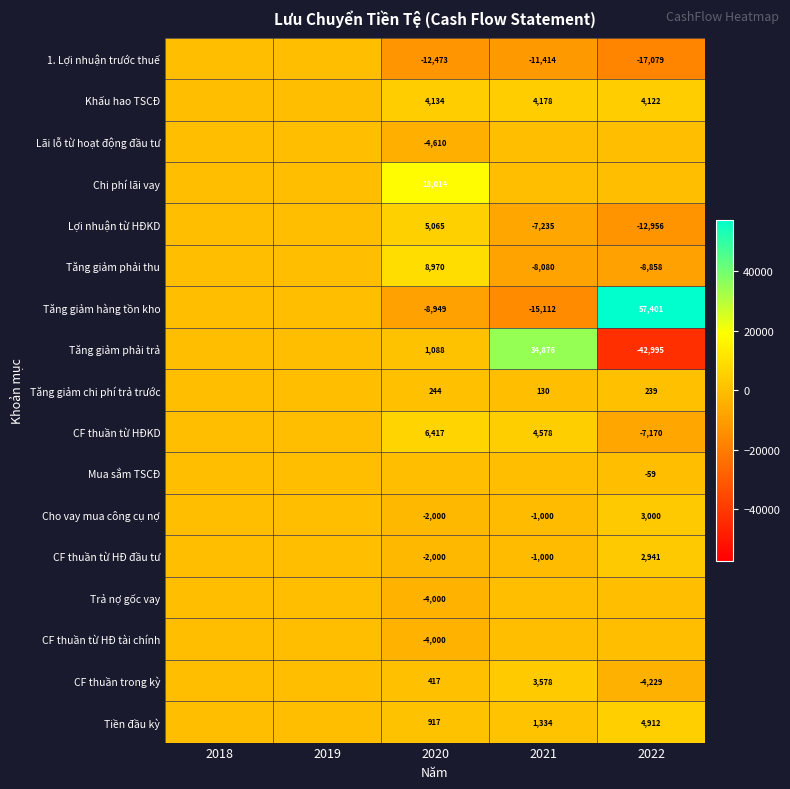

The CF thuần từ HĐKD series shows 1703 at 2021. True or false?

False